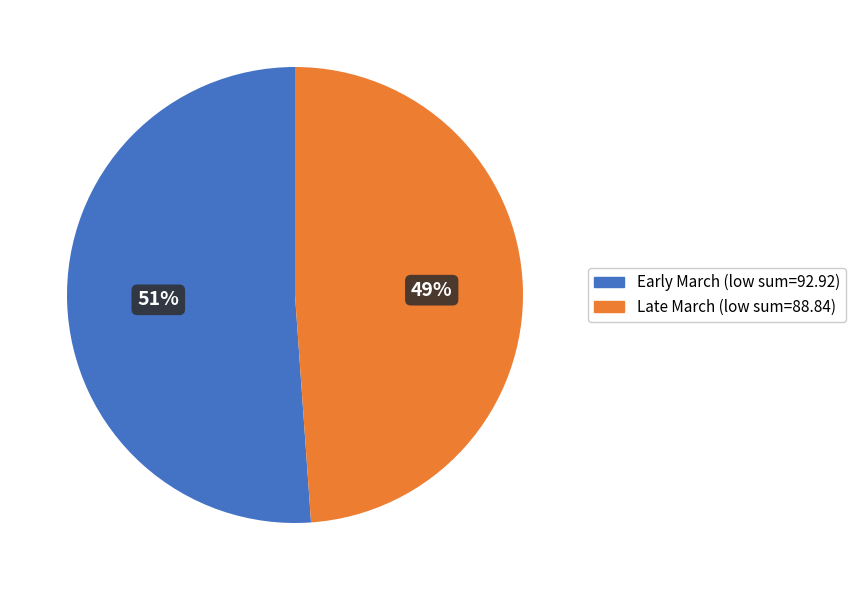

To the nearest percent, what is the difference between the largest and smallest slice percentages?

2%